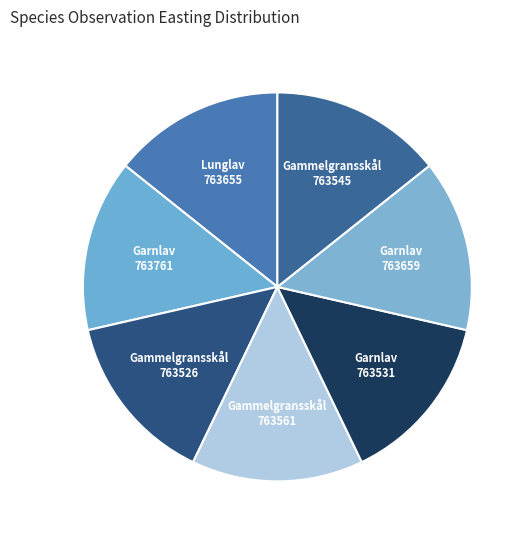

Is it true that Garnlav 763659 is 2% of the pie?

False